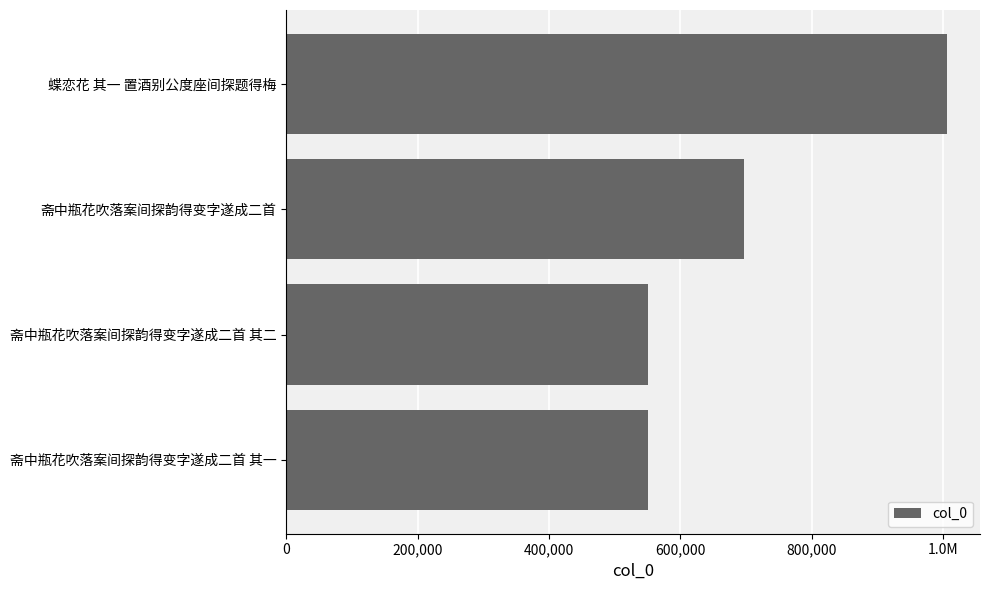

Does the chart contain any negative values?

No